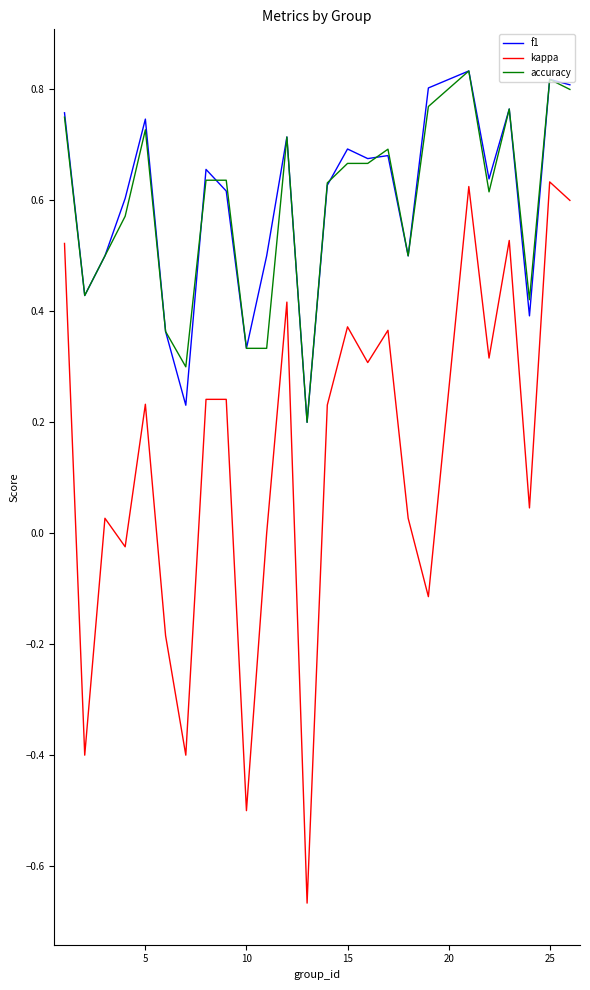

True or false: kappa and accuracy intersect in this chart.

False